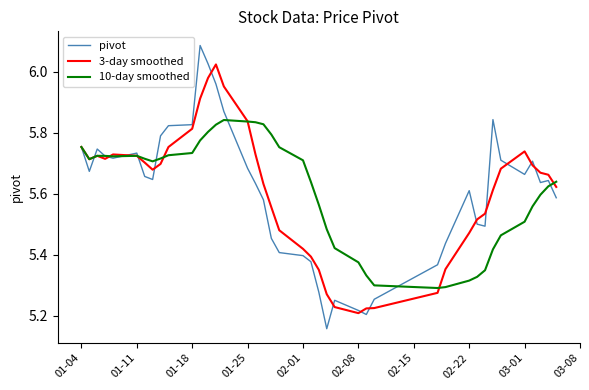

Which series has the widest spread of values?

pivot